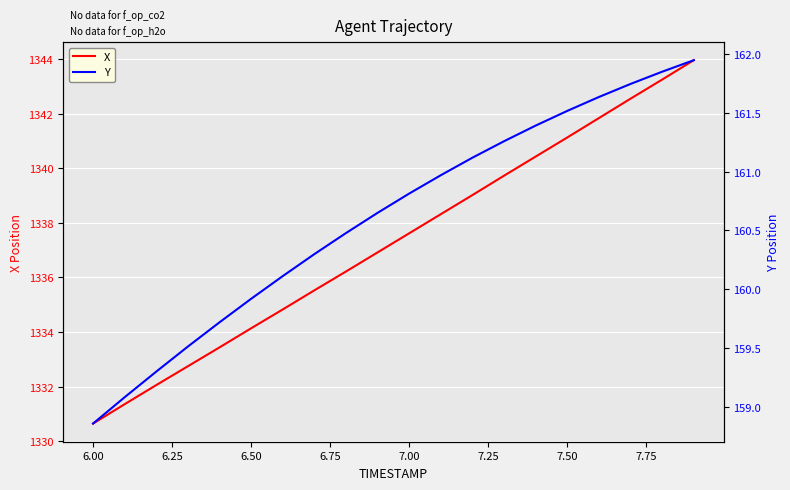

What is the lowest value of the Y series?

158.9